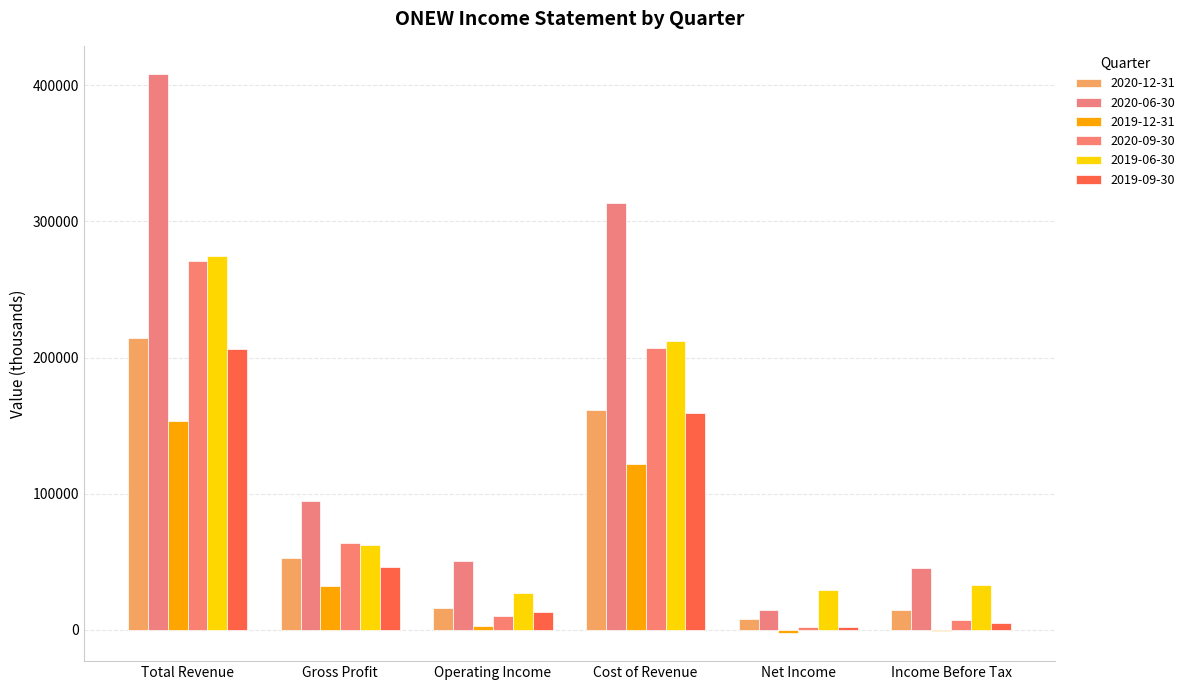

What position from the right is Gross Profit?

5